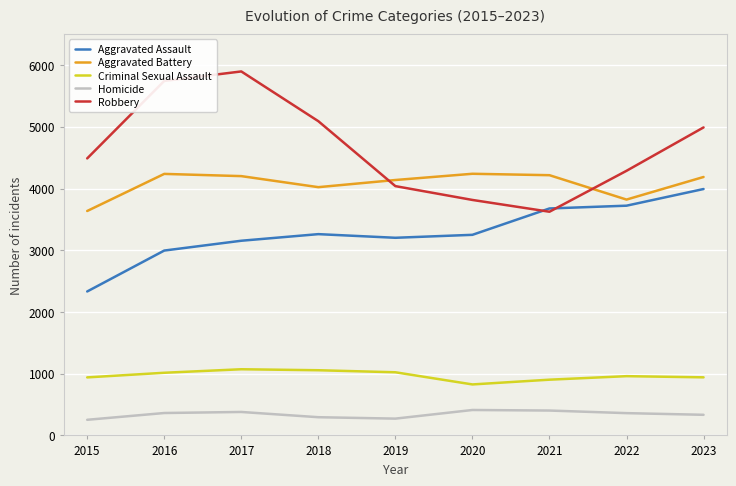

What is the smallest value displayed?

253